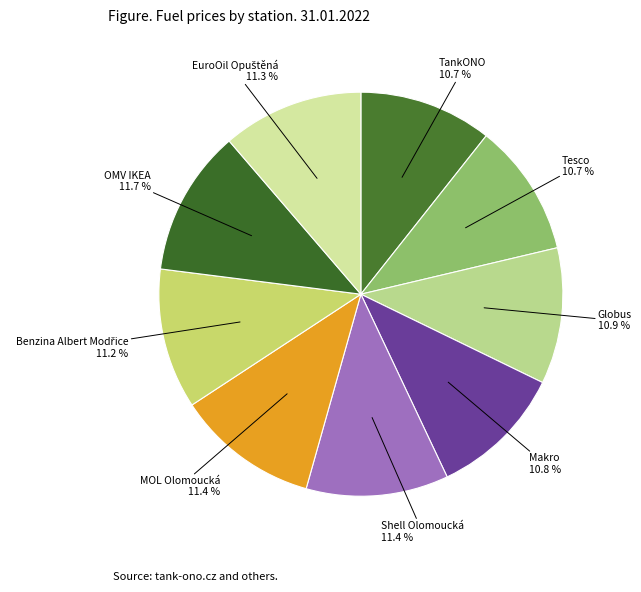

What is the ratio of the value at Tesco to the value at Shell Olomoucká?

0.9